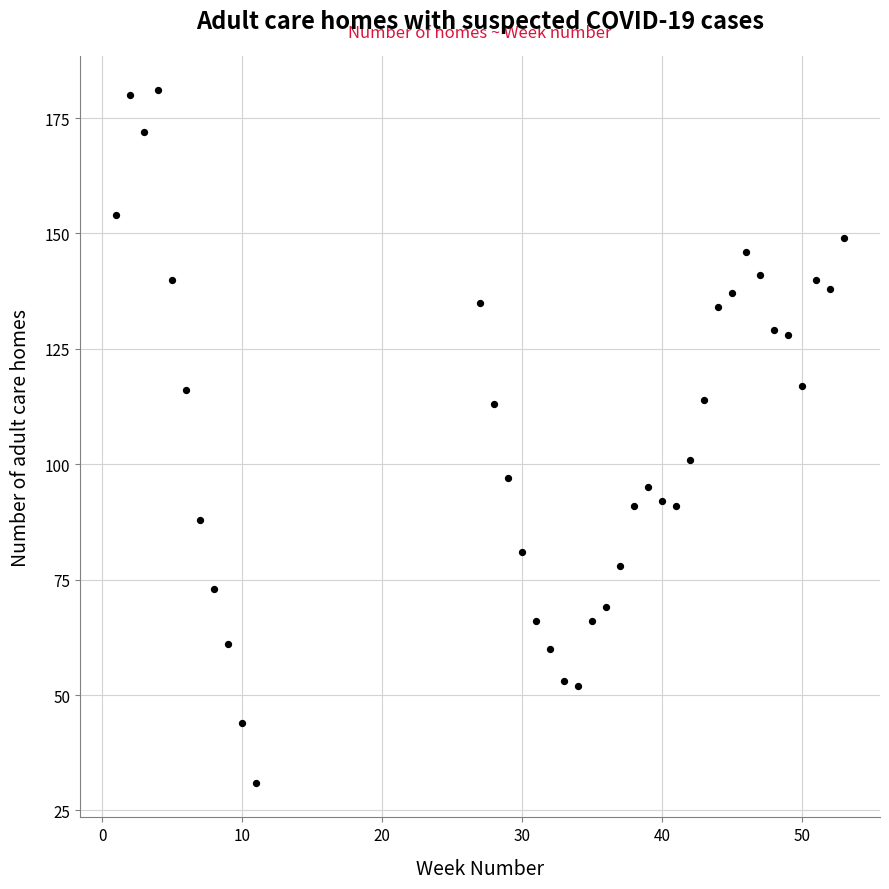

What is the range of Y values (max minus min)?

150